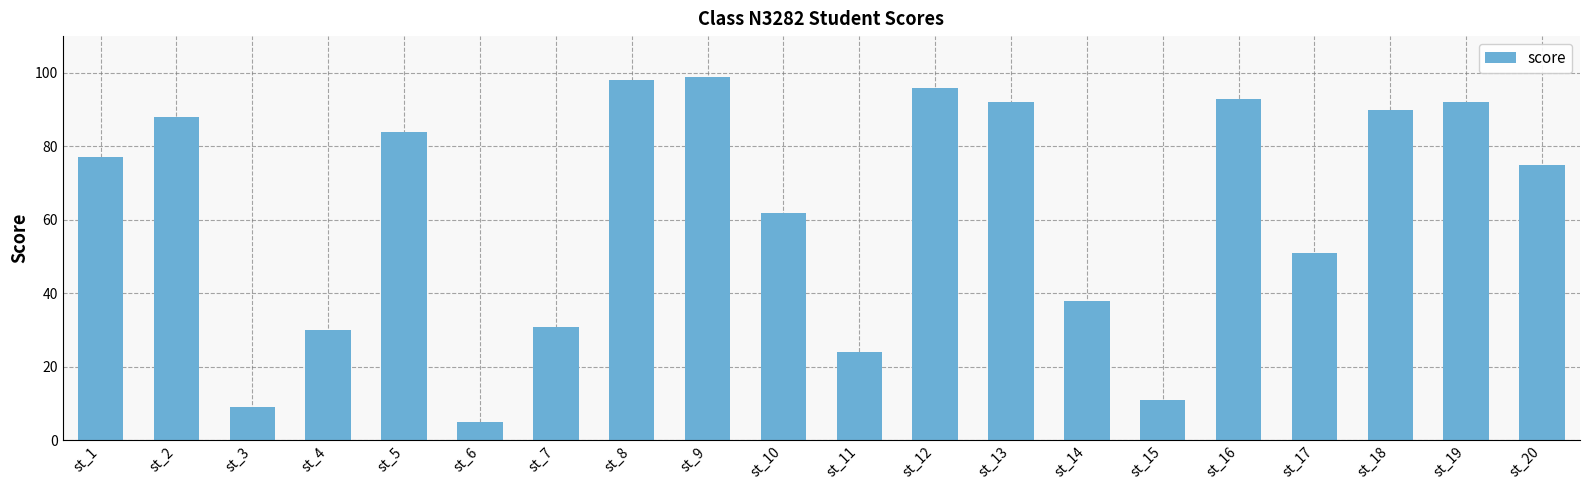

How many bars are there in total?

20